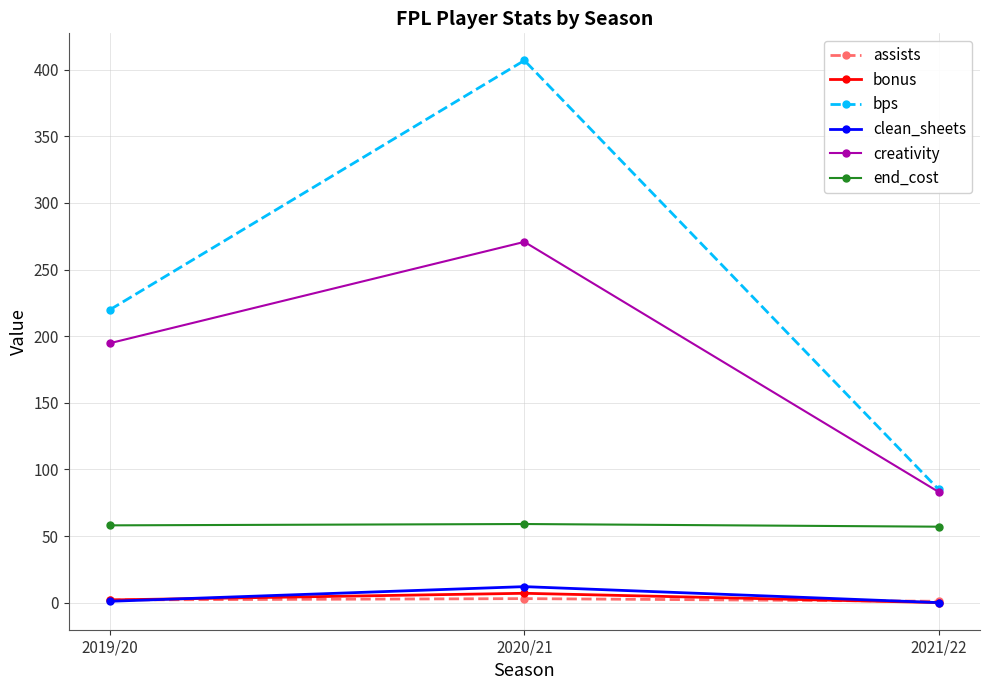

What value does the end_cost series have at 2021/22?

57.0